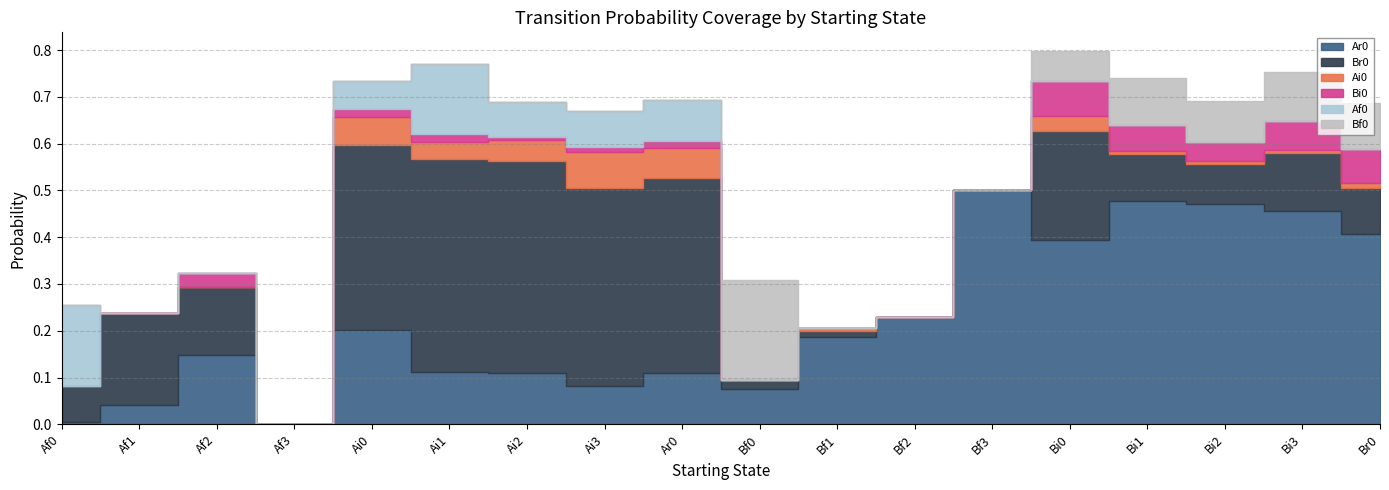

True or false: Ar0 has more than 1 interior local peaks.

True